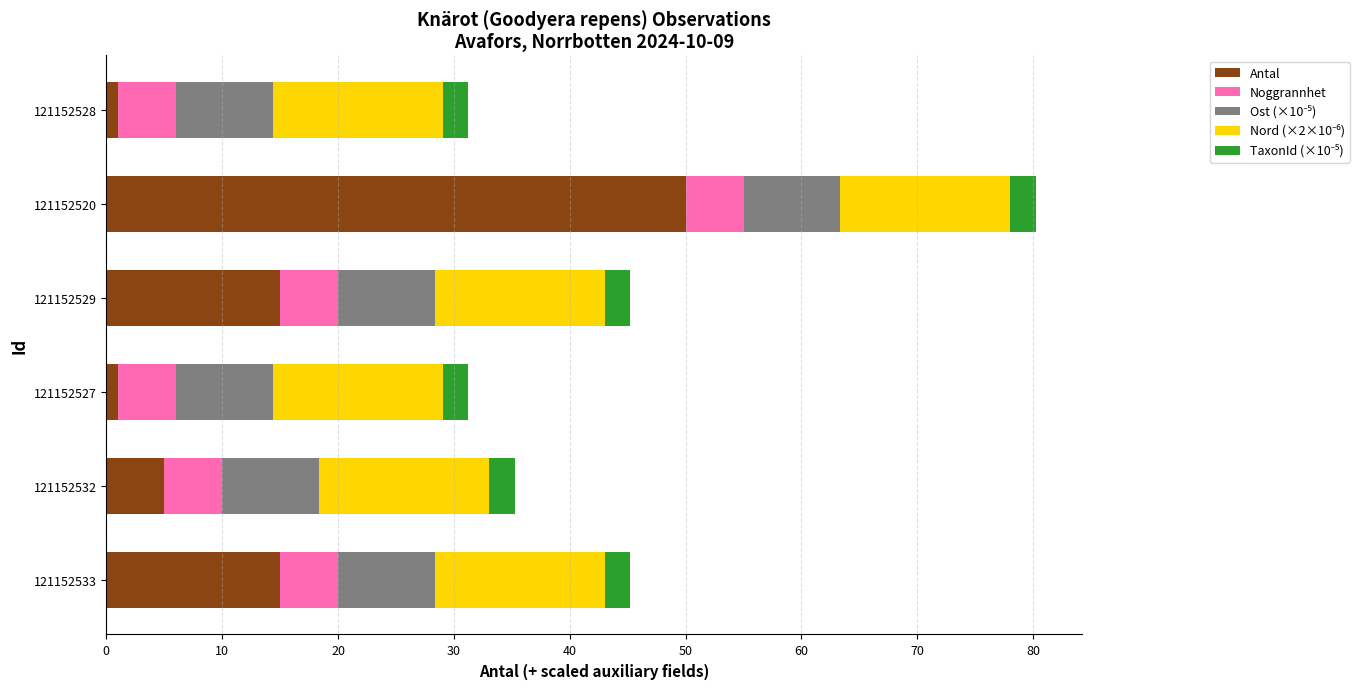

What is the difference between the second highest and second lowest values in the Antal series?

14.0